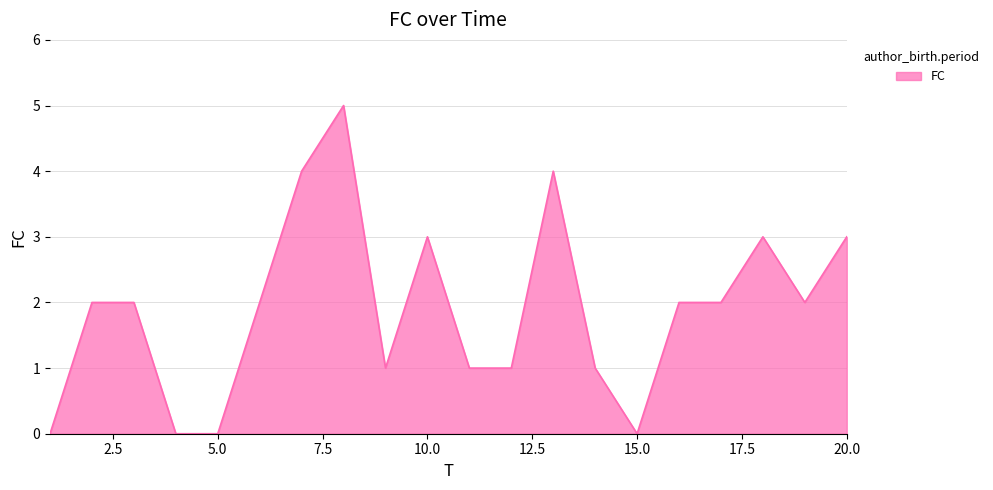

What is the maximum value shown in the chart?

5